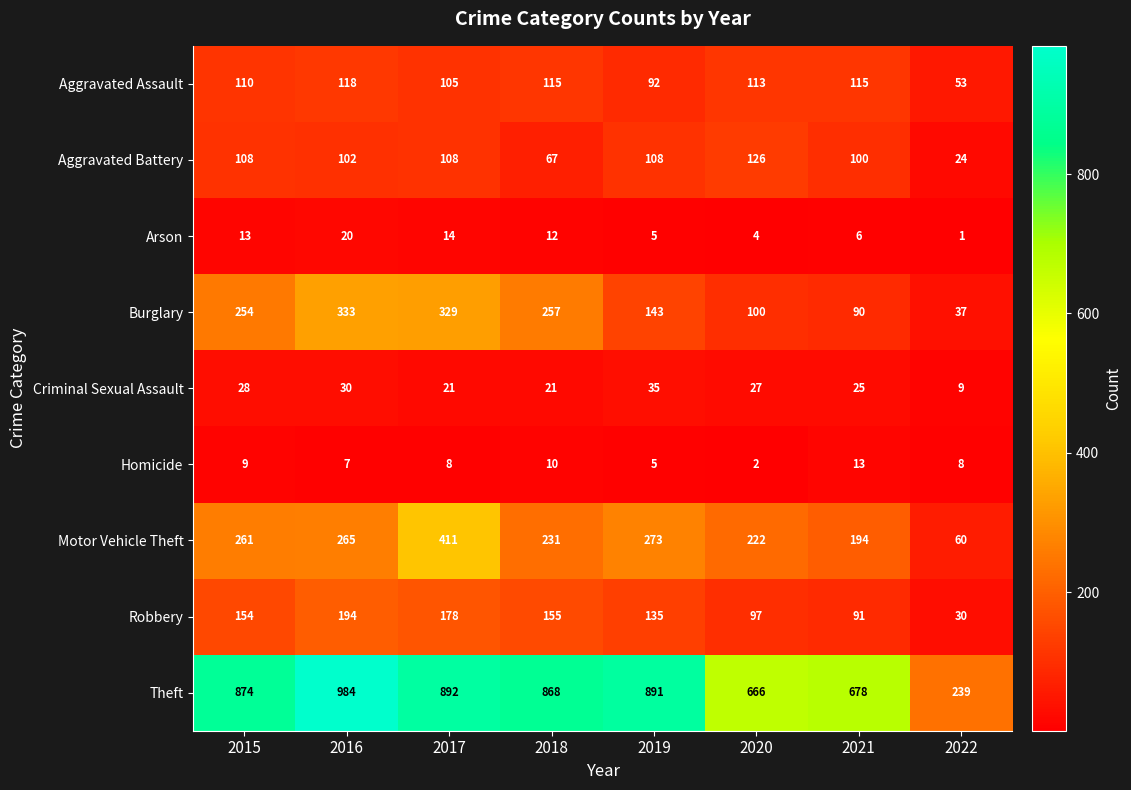

The Robbery series shows 31 at 2021. True or false?

False